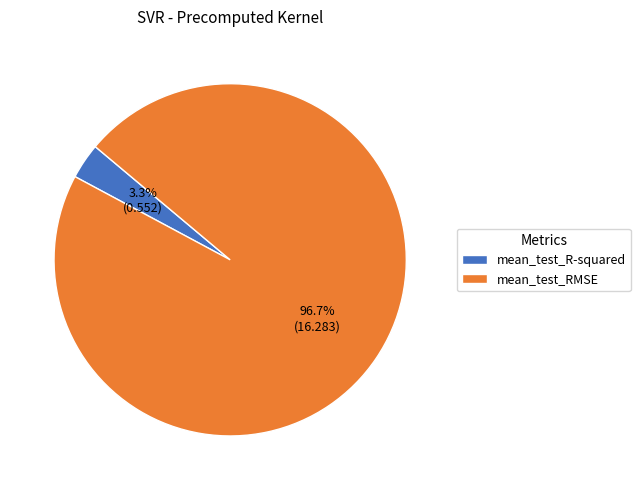

To the nearest percent, what is the difference between the largest and smallest slice percentages?

93%